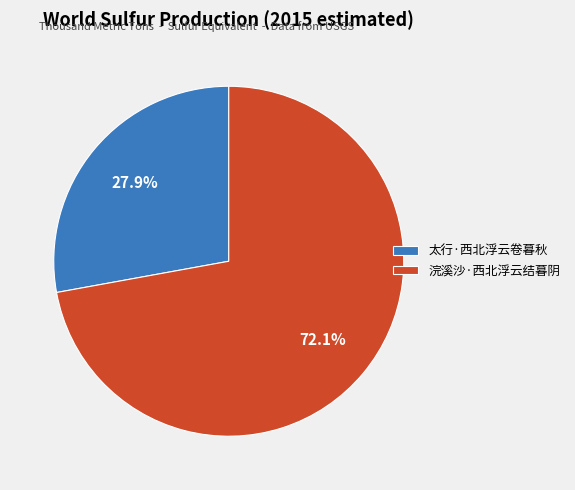

To the nearest percent, what is the difference between the largest and smallest slice percentages?

44%